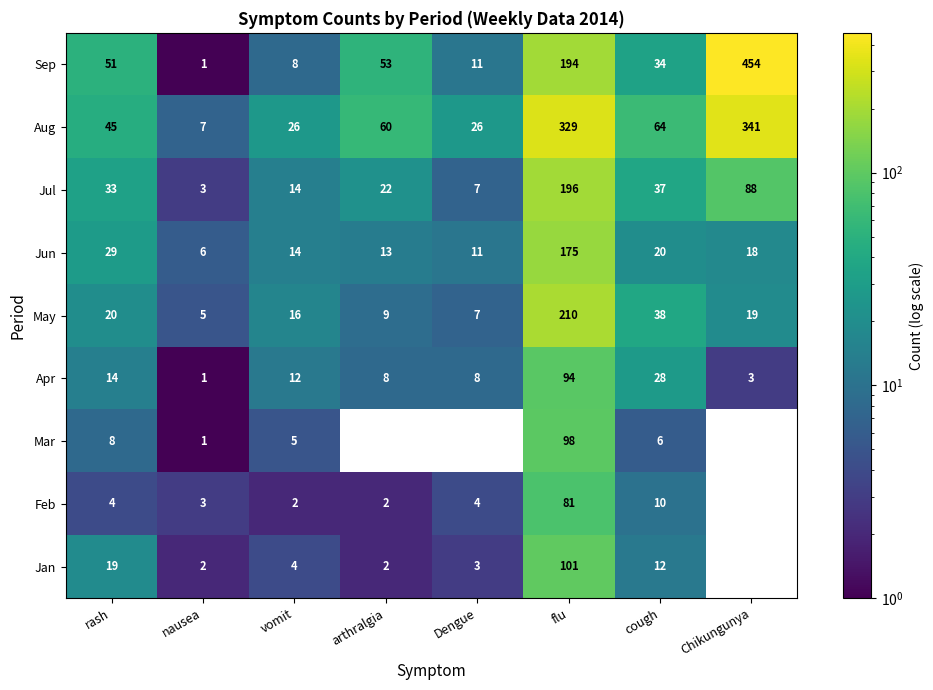

Rank the series by their maximum value, from lowest to highest.

Feb, Apr, Mar, Jan, Jun, Jul, May, Aug, Sep